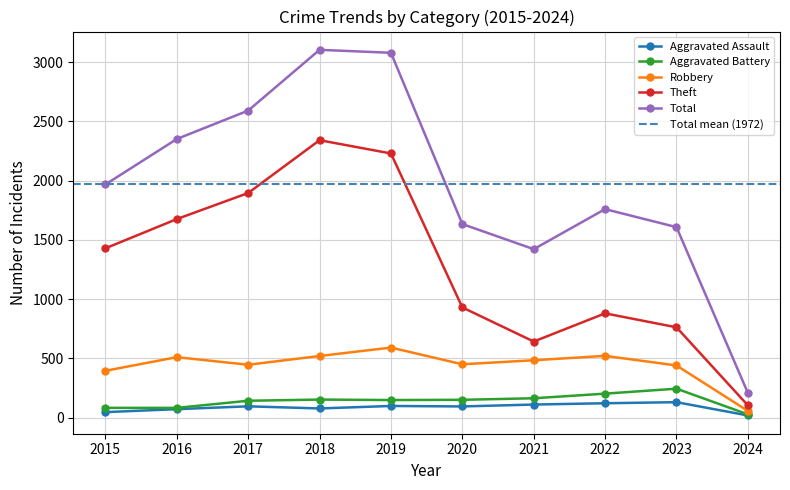

True or false: Robbery and Total cross at least once.

False